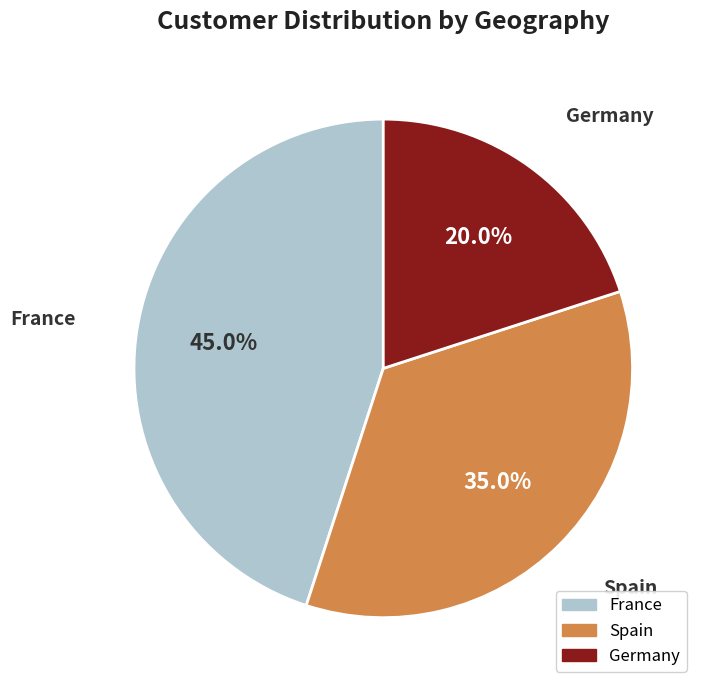

How many segments does this pie chart have?

3